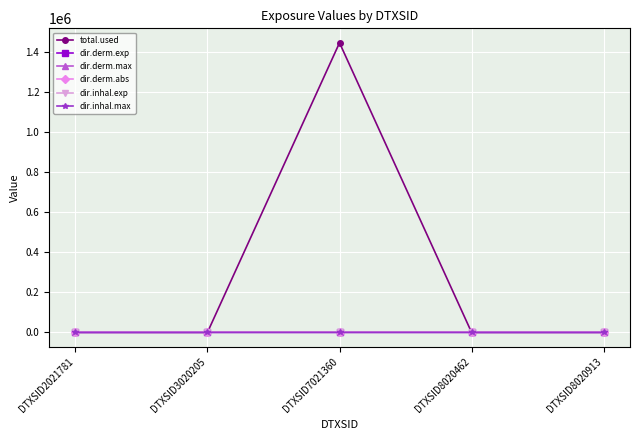

True or false: dir.derm.exp has a value of 9.7 at DTXSID7021360.

True